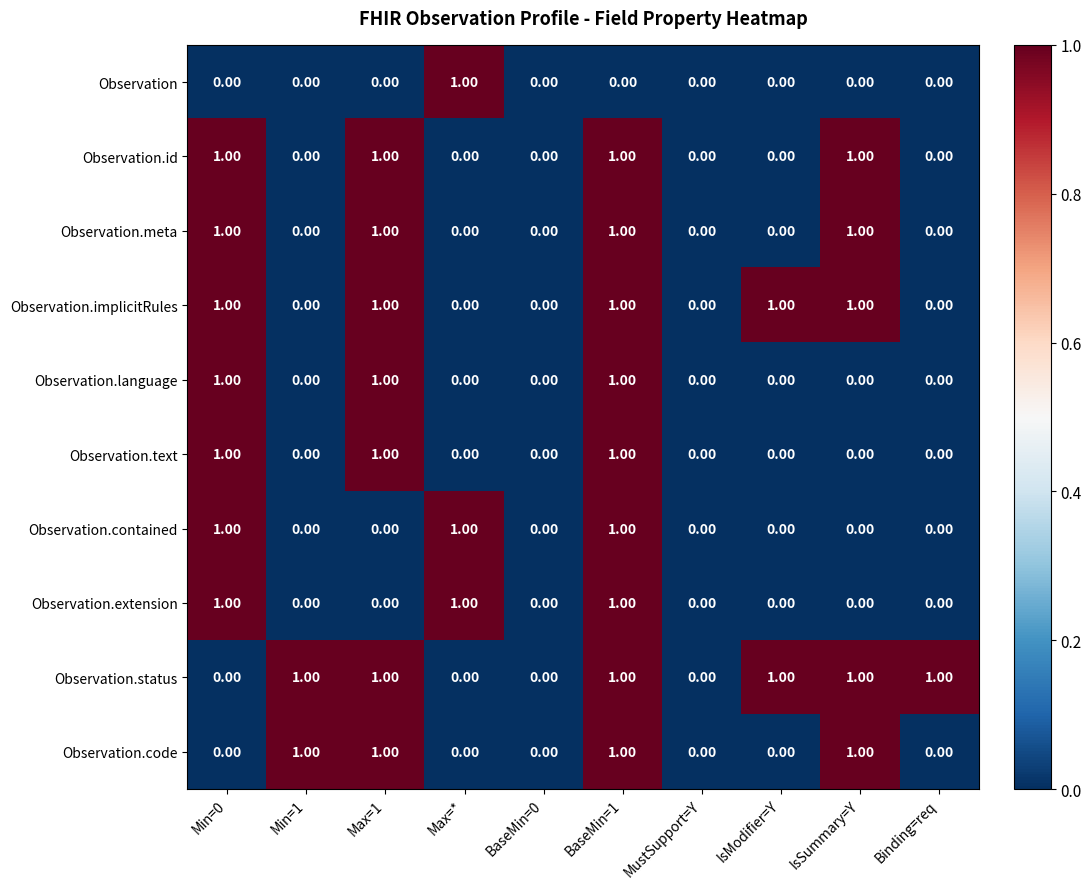

What is the maximum value shown in the chart?

1